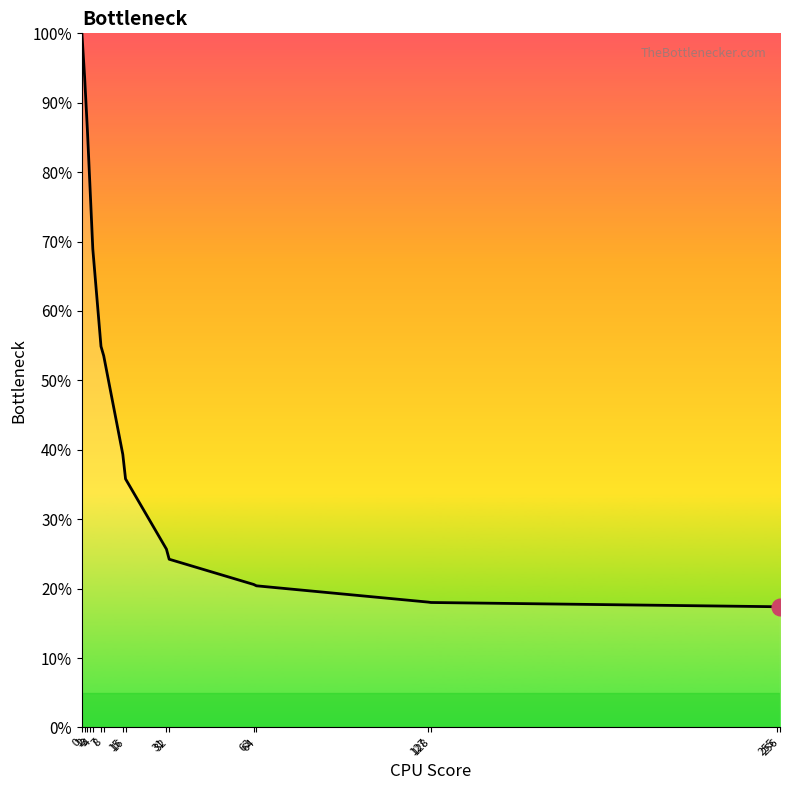

Is this an area chart (filled region under the line)?

No